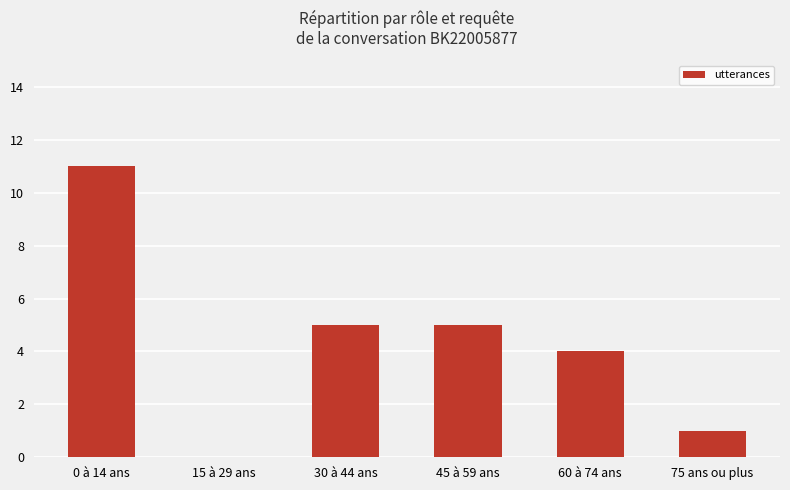

Is it true that the value at 75 ans ou plus is 1?

True